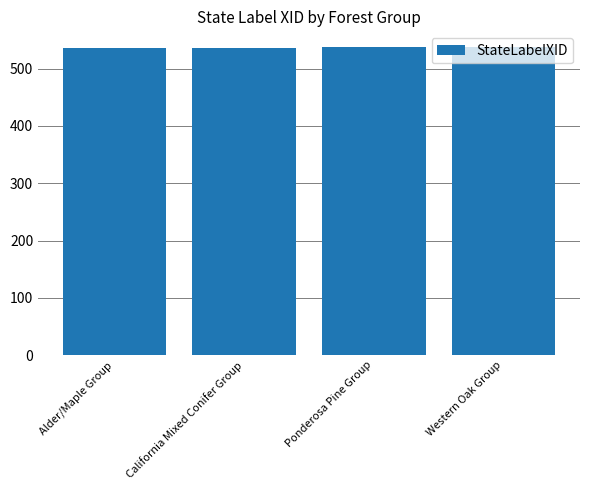

What position from the right is Alder/Maple Group?

4